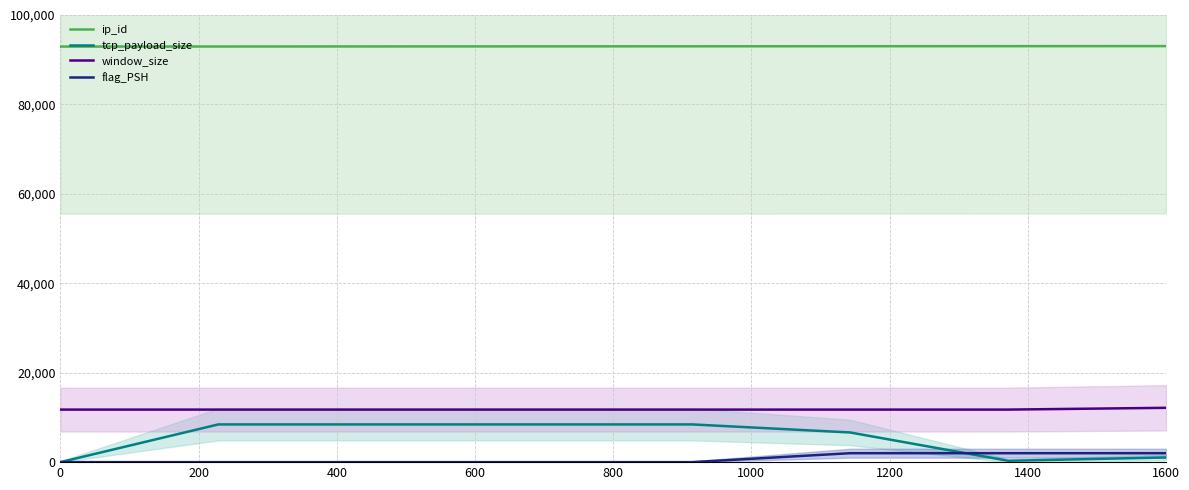

Does the chart display data point markers on the line(s)?

No